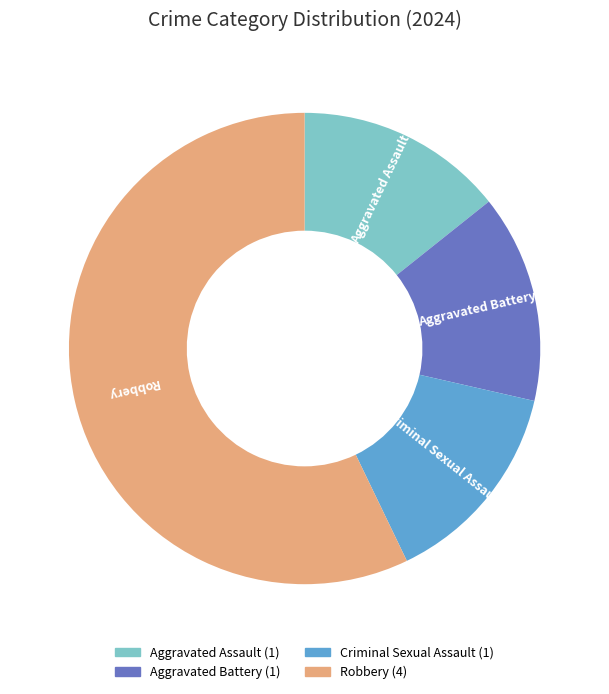

What is the ratio of the value at Criminal Sexual Assault to the value at Aggravated Assault?

1.0